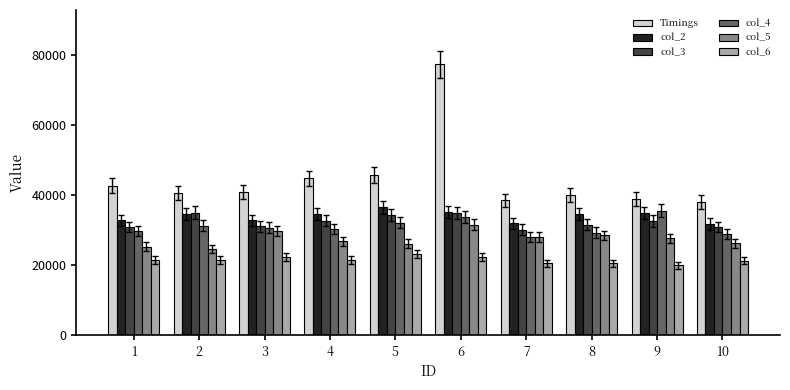

How many series are shown in this chart?

6